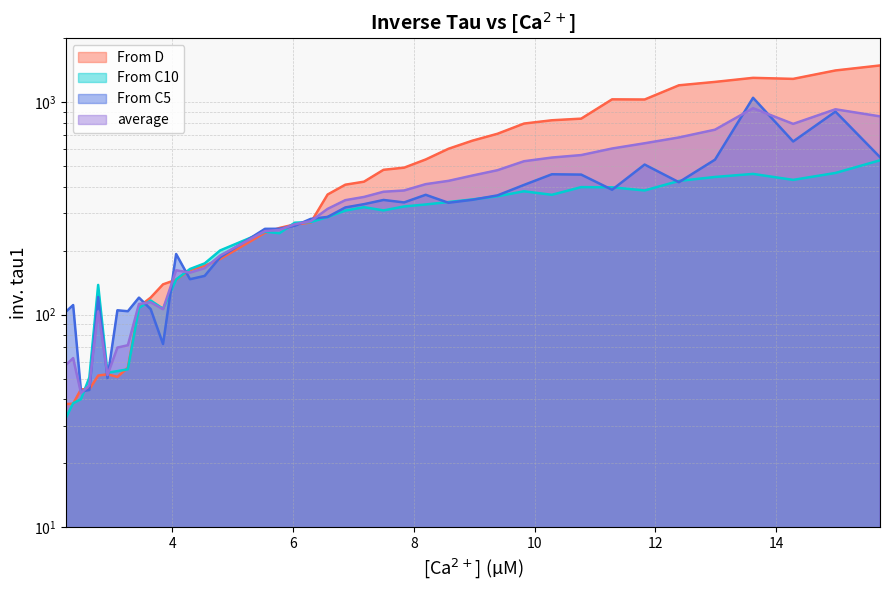

Is it true that average equals 198.7 at 36?

False